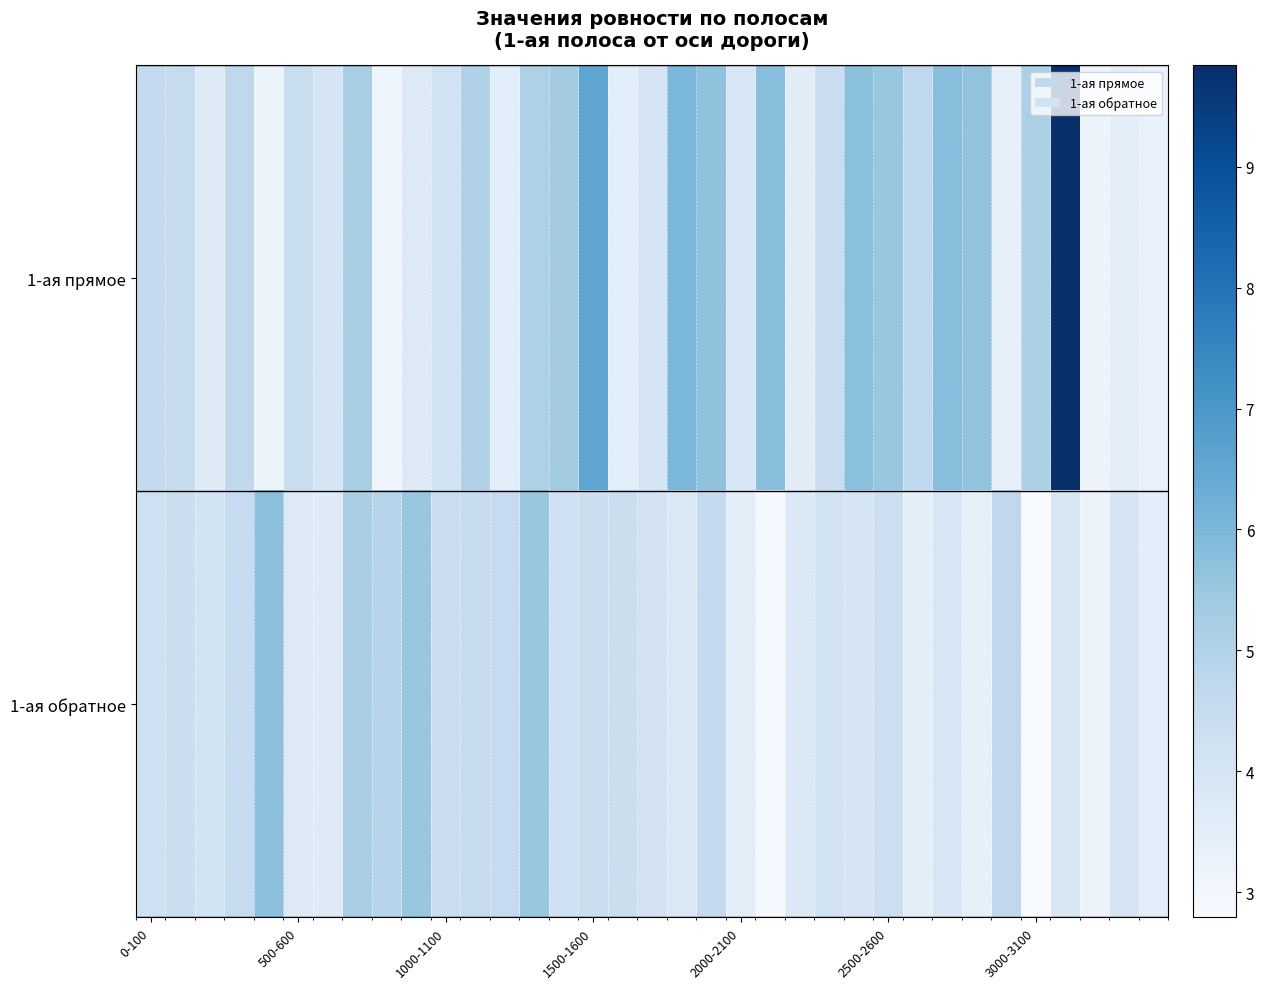

At how many categories does at least one series exceed 7?

1